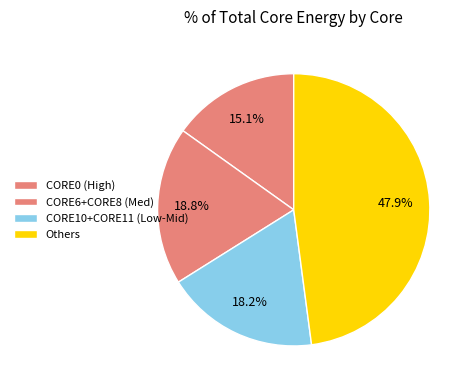

Count the number of slices in the pie.

4